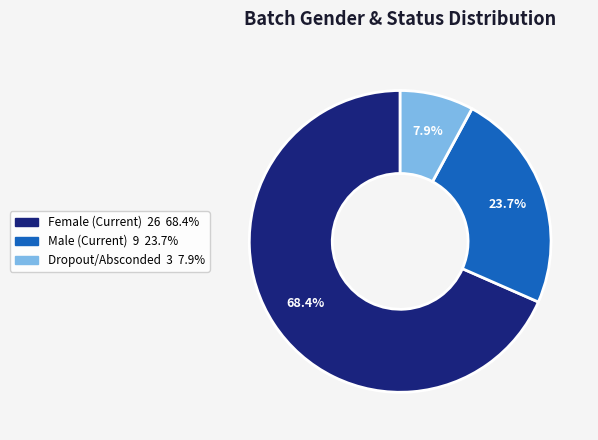

Is there a majority slice in this chart?

Yes